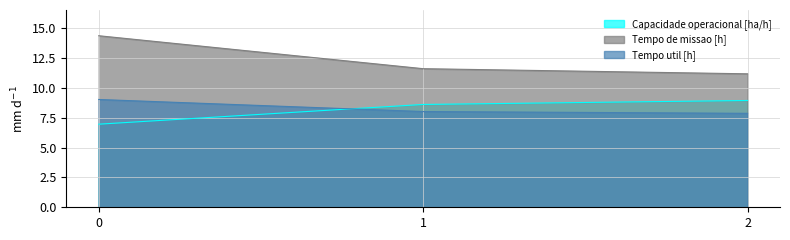

What is the minimum value for Capacidade operacional [ha/h]?

7.0